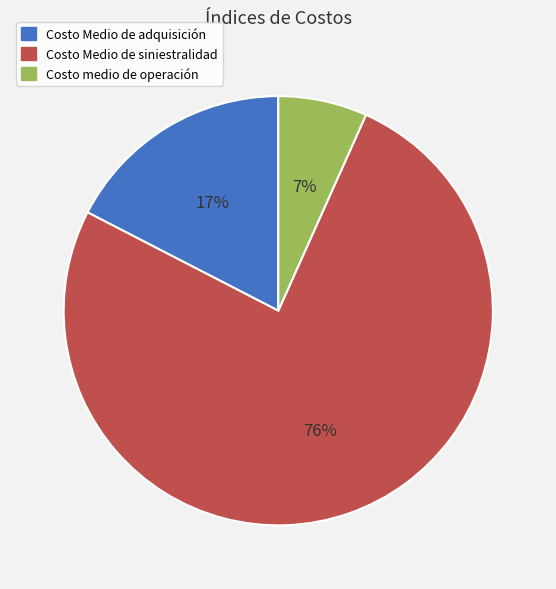

Which category accounts for the majority?

Costo Medio de siniestralidad